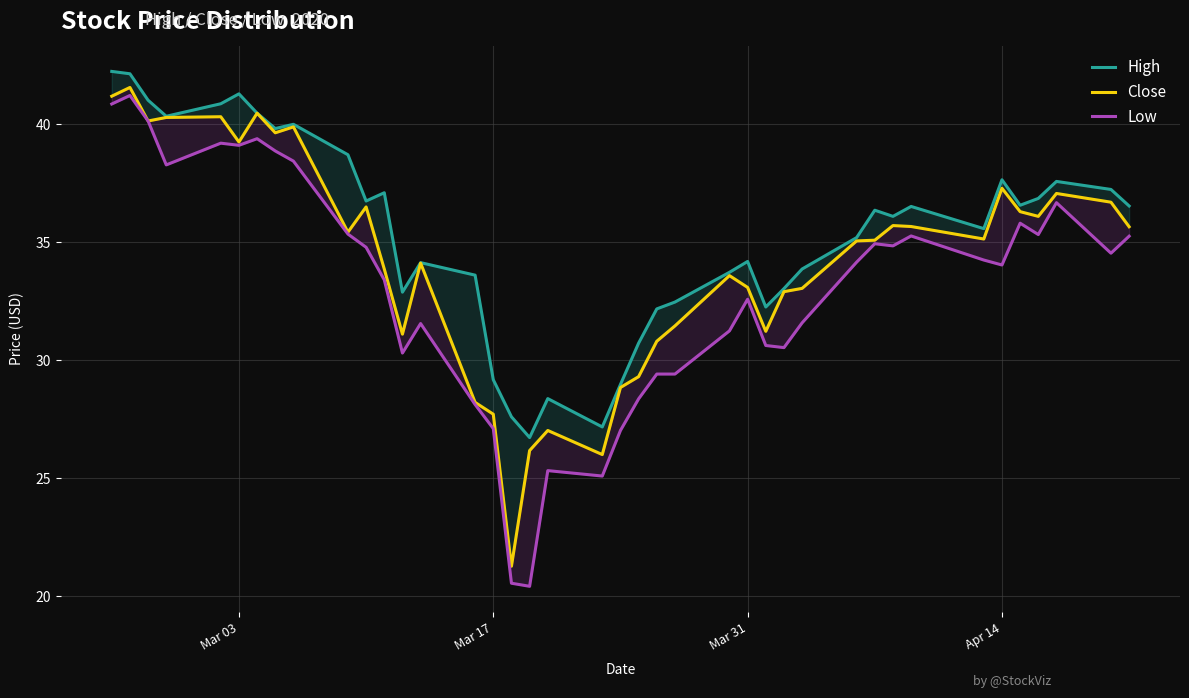

Which series has the widest spread of values?

Low